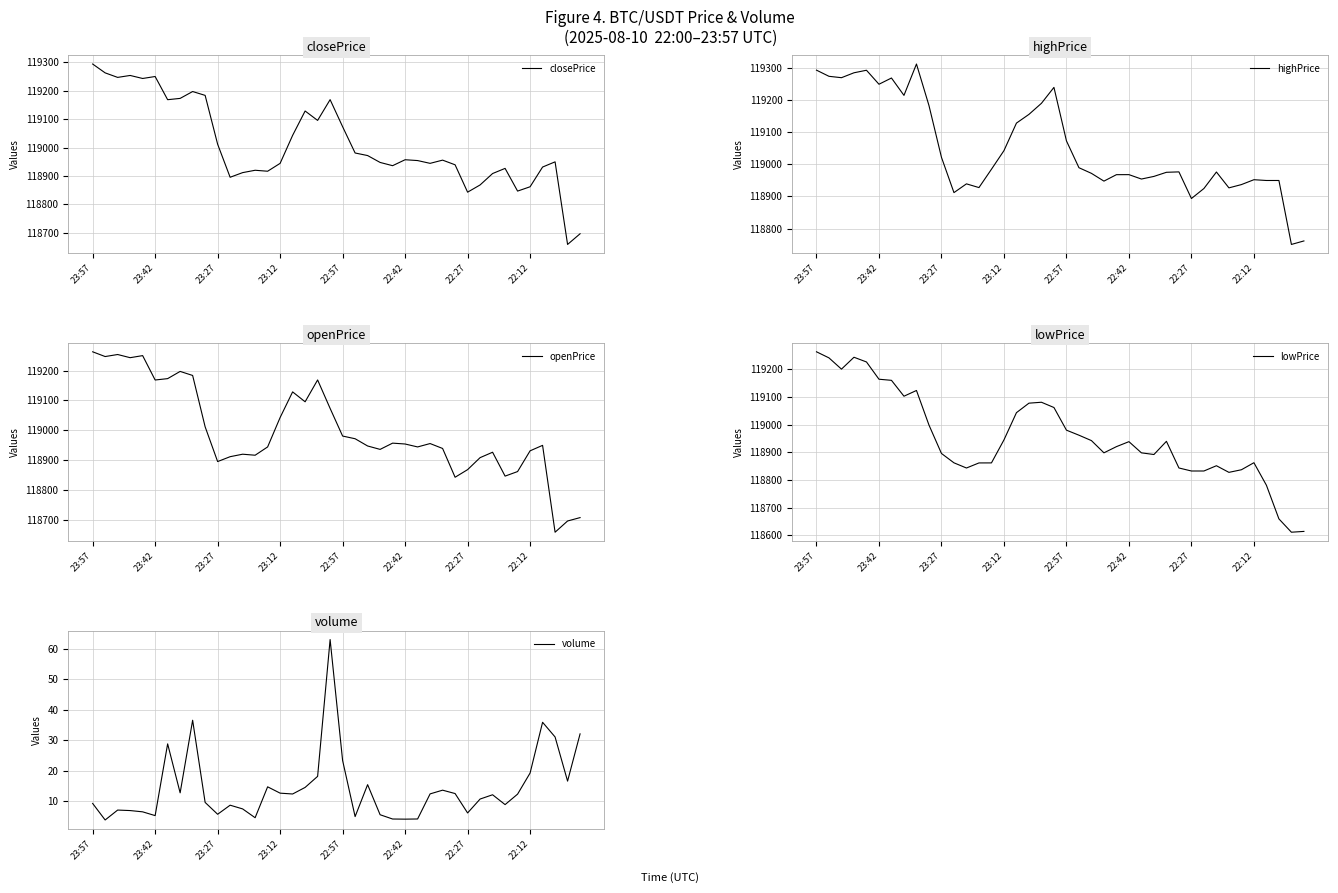

True or false: closePrice has a value of 118843.3 at 22:27.

True